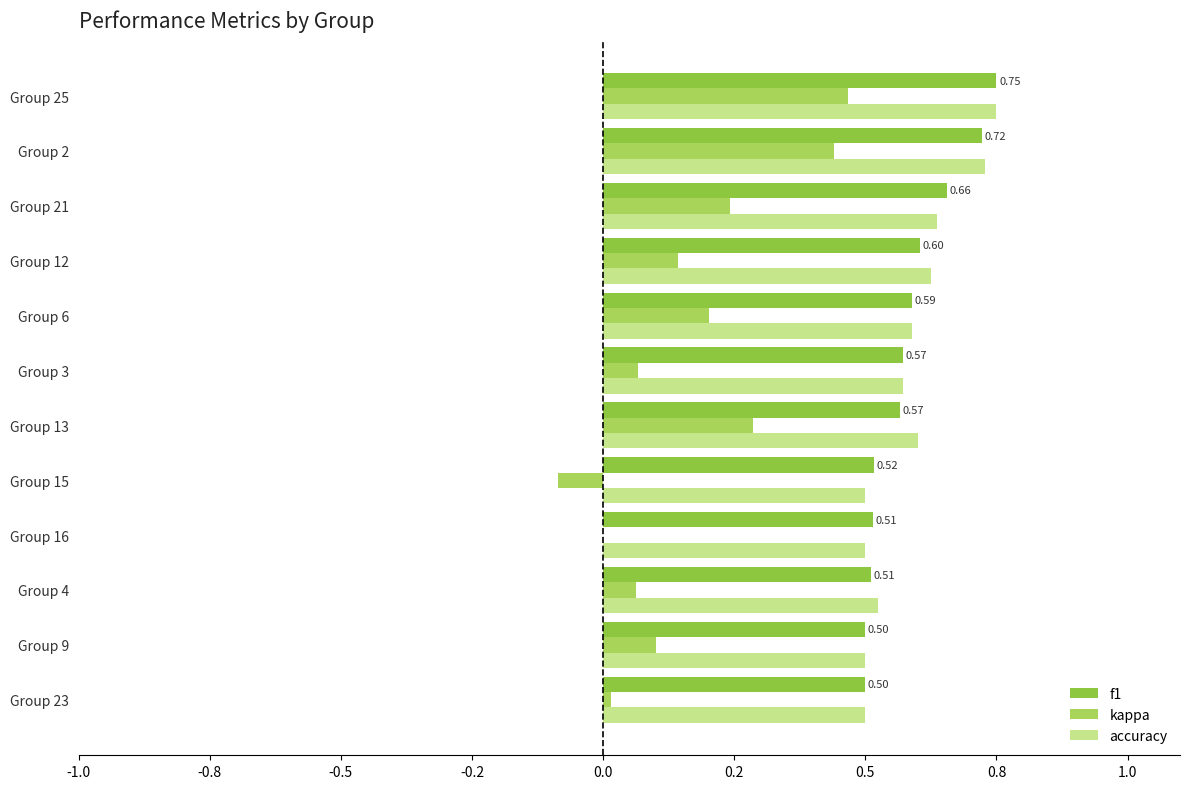

What are all the series names shown in the legend?

f1, kappa, accuracy